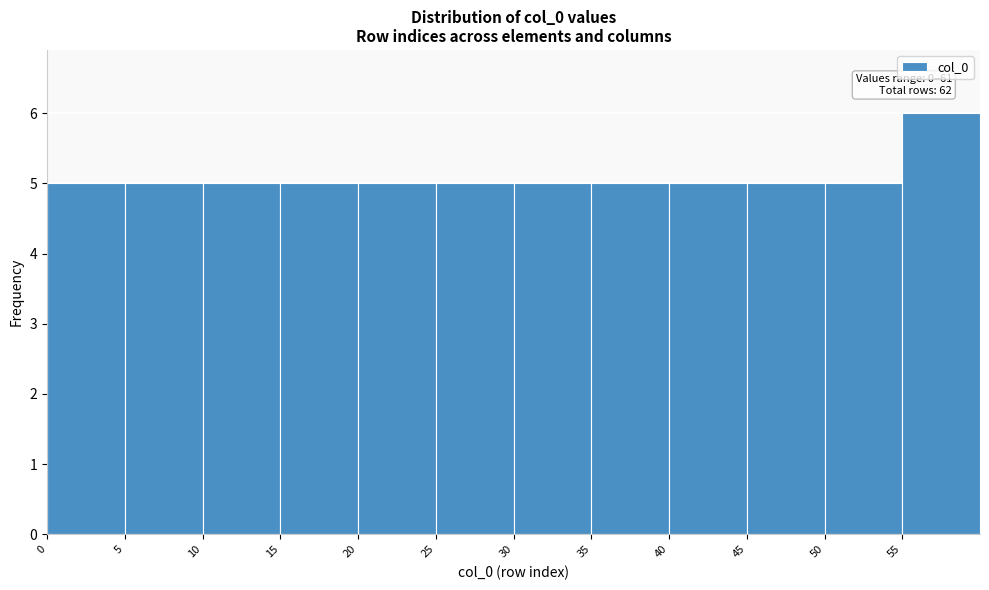

Over which range of the x-axis is the bar tallest?

55 to 60